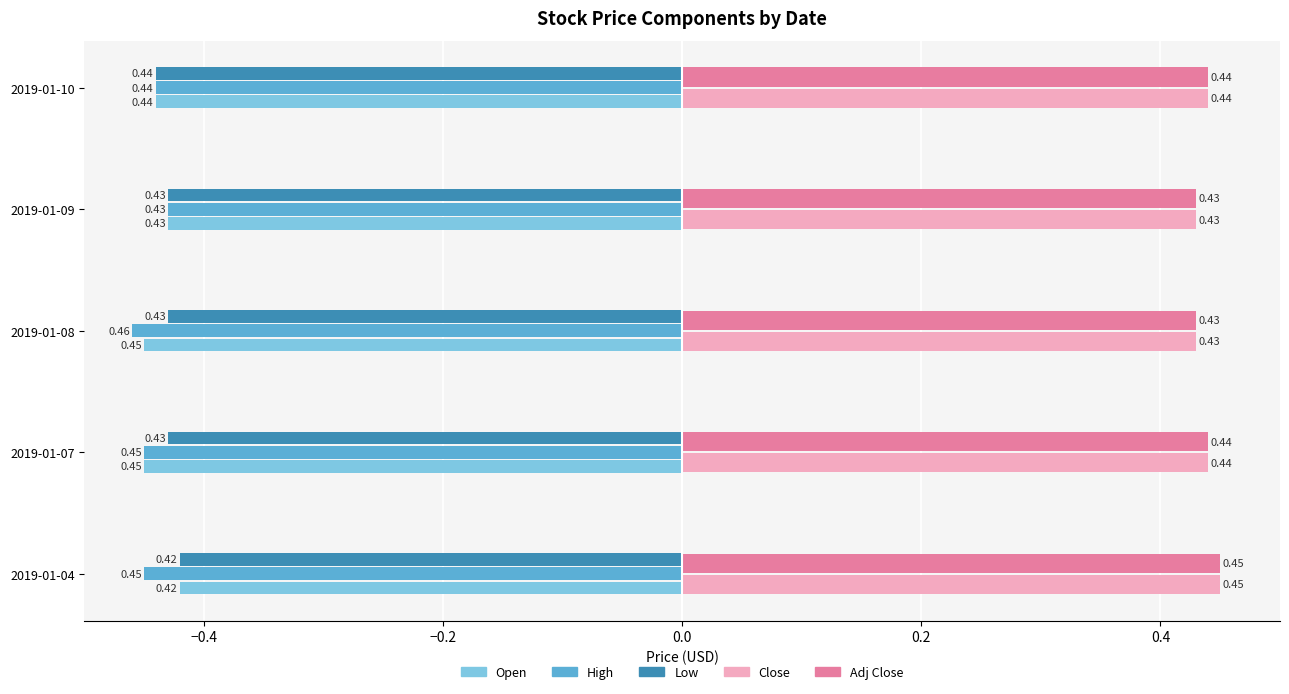

Is the value of High at 2019-01-10 greater than the value of Low at 2019-01-08?

No